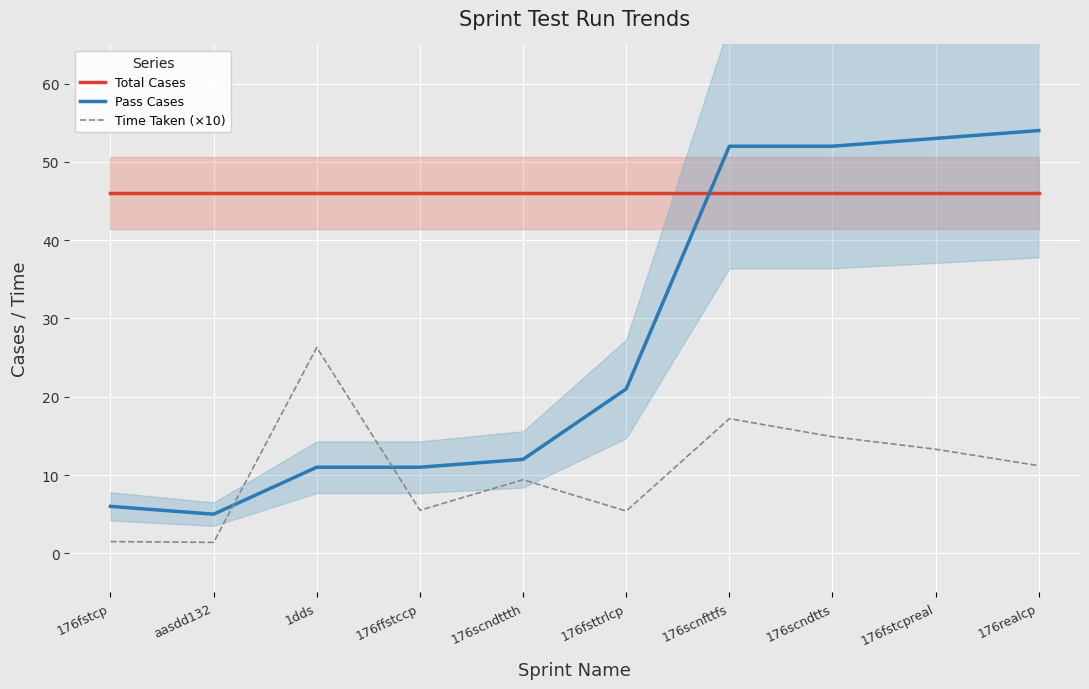

Reading right to left, extract all data points from this chart.

Total Cases: 176realcp=46.0	176fstcpreal=46.0	176scndtts=46.0	176scnfttfs=46.0	176fsttrlcp=46.0	176scndttth=46.0	176ffstccp=46.0	1dds=46.0	aasdd132=46.0	176fstcp=46.0
Pass Cases: 176realcp=54.0	176fstcpreal=53.0	176scndtts=52.0	176scnfttfs=52.0	176fsttrlcp=21.0	176scndttth=12.0	176ffstccp=11.0	1dds=11.0	aasdd132=5.0	176fstcp=6.0
Time Taken (×10): 176realcp=11.2	176fstcpreal=13.3	176scndtts=14.9	176scnfttfs=17.2	176fsttrlcp=5.4	176scndttth=9.4	176ffstccp=5.5	1dds=26.3	aasdd132=1.4	176fstcp=1.5